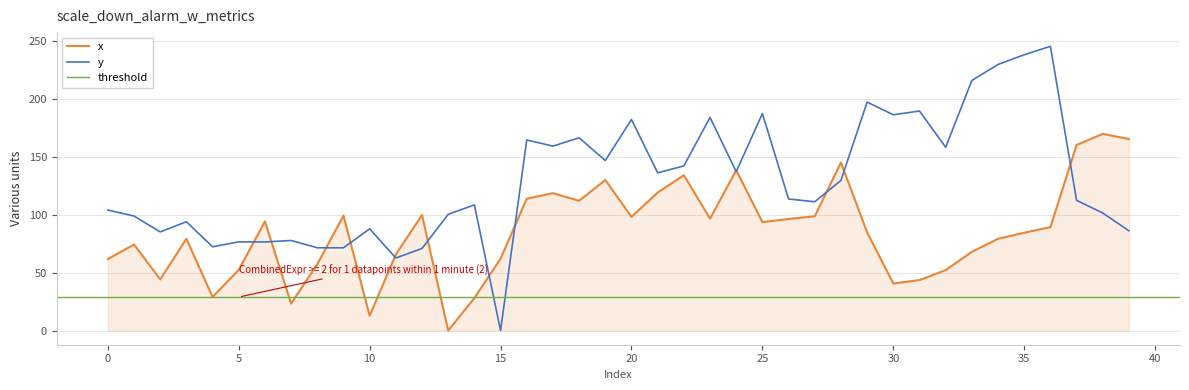

Is it true that x equals 127.1 at 36?

False